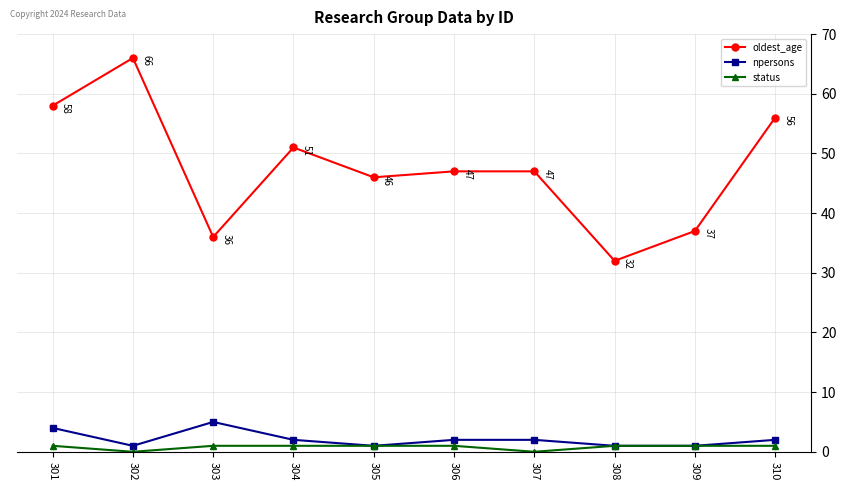

At which category does npersons reach its first local peak?

303